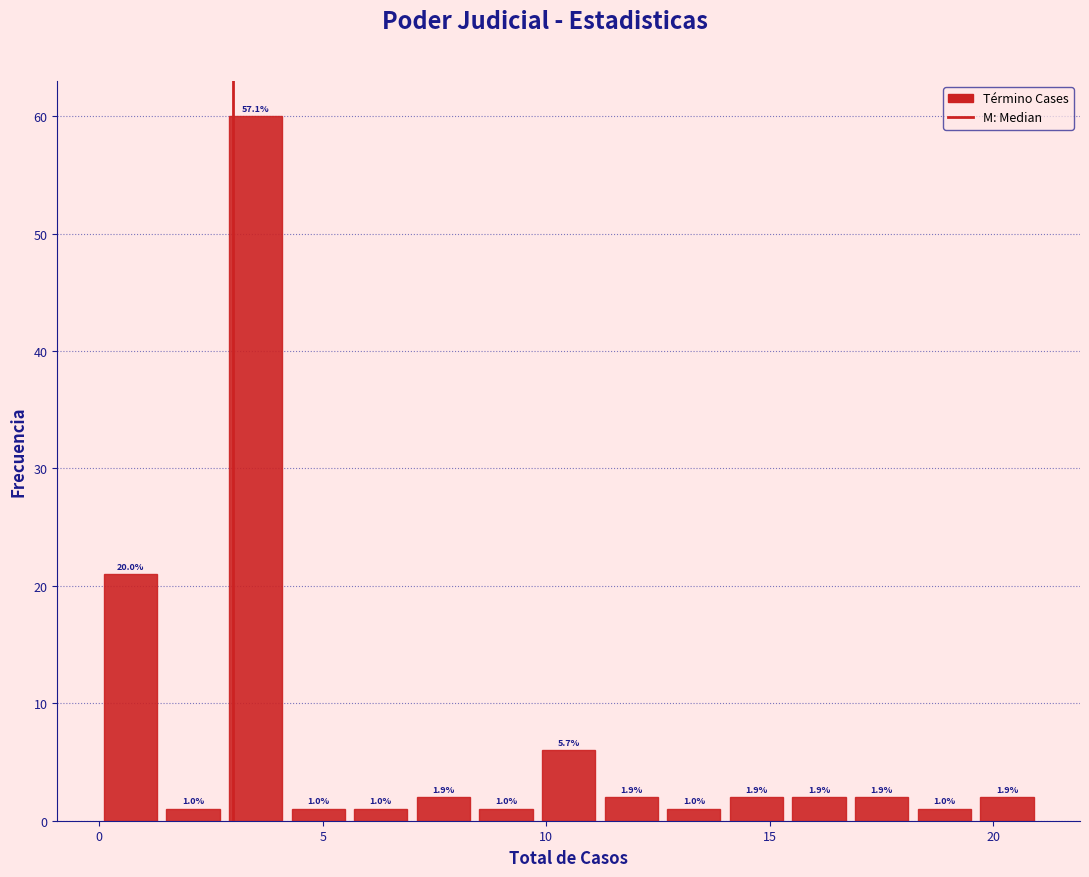

Read against the x-axis, roughly where is the centre of the tallest bar?

3.5